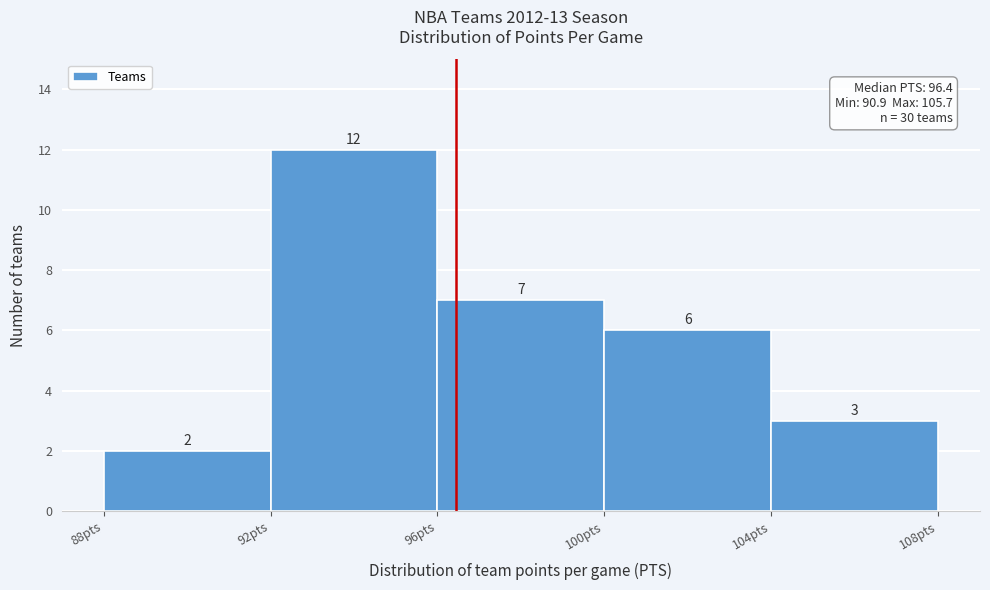

Reading left to right, transcribe this chart: for each bar, give the range it covers on the x-axis and its height.

88 to 92: 2
92 to 96: 12
96 to 100: 7
100 to 104: 6
104 to 108: 3